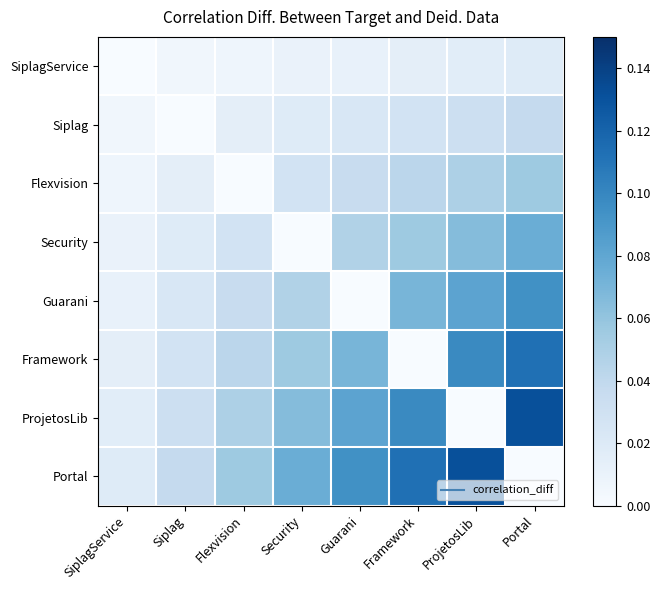

Rank the series by their maximum value, from lowest to highest.

SiplagService, Siplag, Flexvision, Security, Guarani, Framework, ProjetosLib, Portal